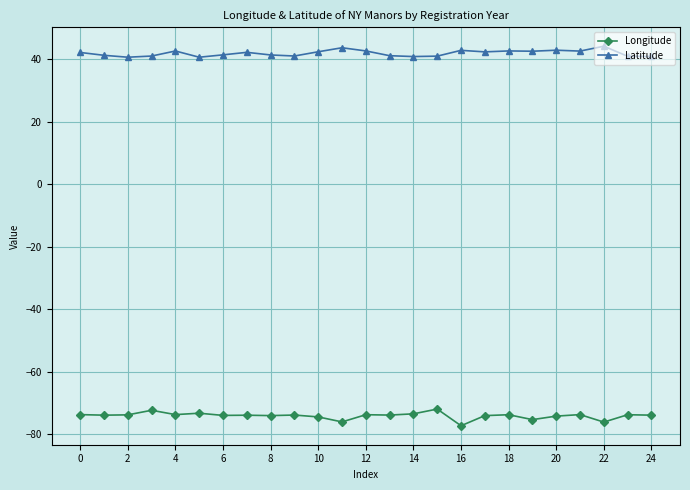

What is the difference between the maximum and minimum values in the Latitude series?

3.5